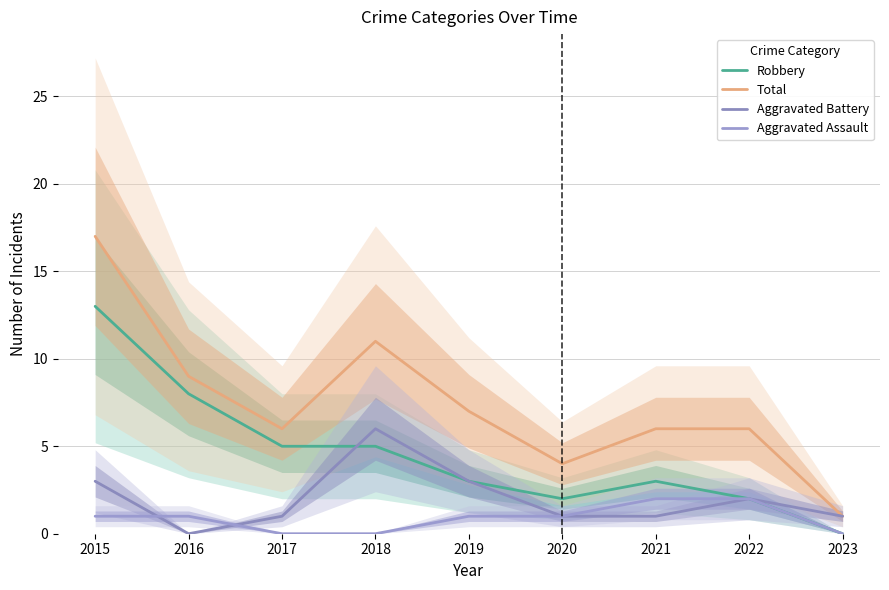

Reading right to left, what are all the values shown in this chart?

Robbery: 2023=0	2022=2	2021=3	2020=2	2019=3	2018=5	2017=5	2016=8	2015=13
Total: 2023=1	2022=6	2021=6	2020=4	2019=7	2018=11	2017=6	2016=9	2015=17
Aggravated Battery: 2023=1	2022=2	2021=1	2020=1	2019=3	2018=6	2017=1	2016=0	2015=3
Aggravated Assault: 2023=0	2022=2	2021=2	2020=1	2019=1	2018=0	2017=0	2016=1	2015=1